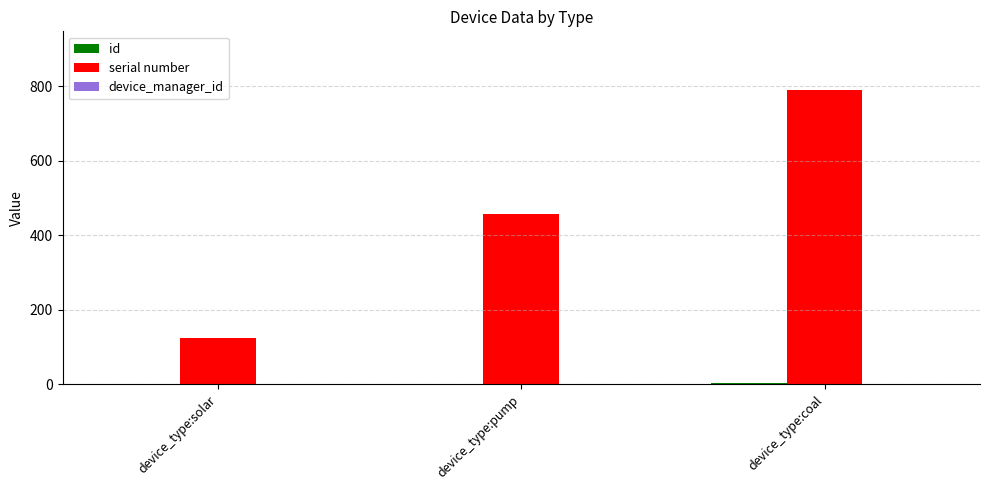

Which series changed the most between device_type:pump and device_type:coal?

serial number